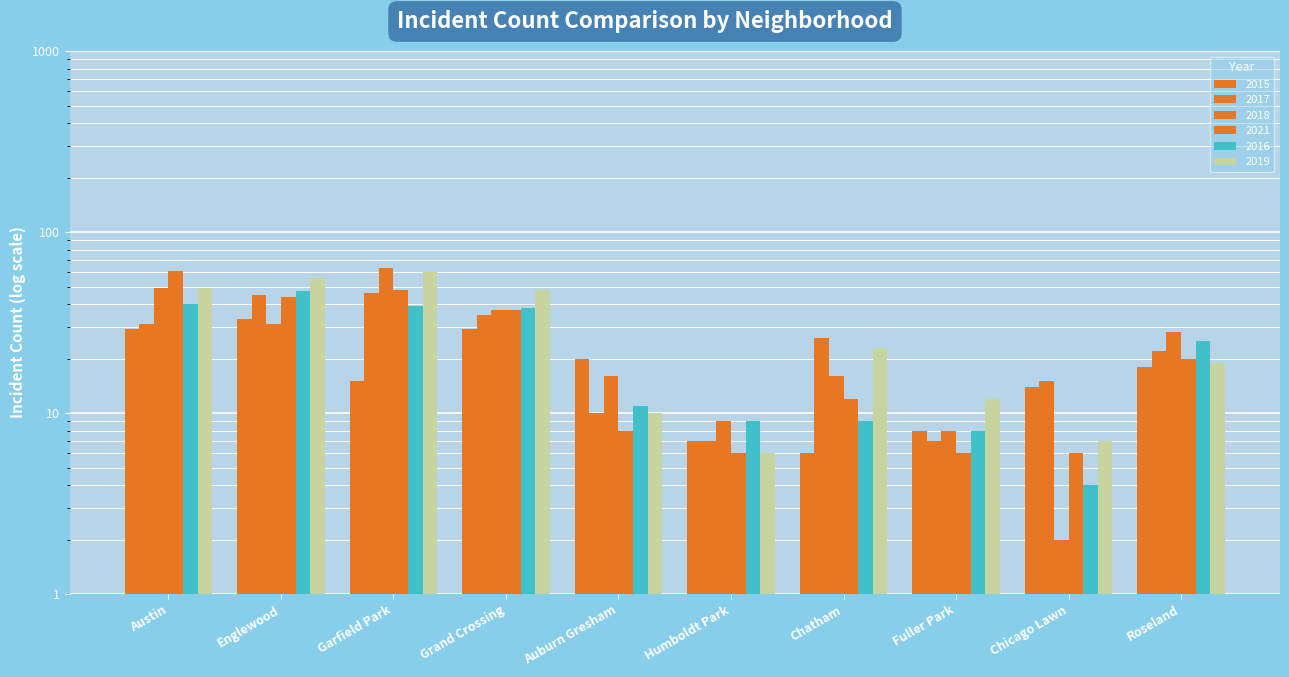

Between Garfield Park and Fuller Park, which series saw the biggest shift?

2018